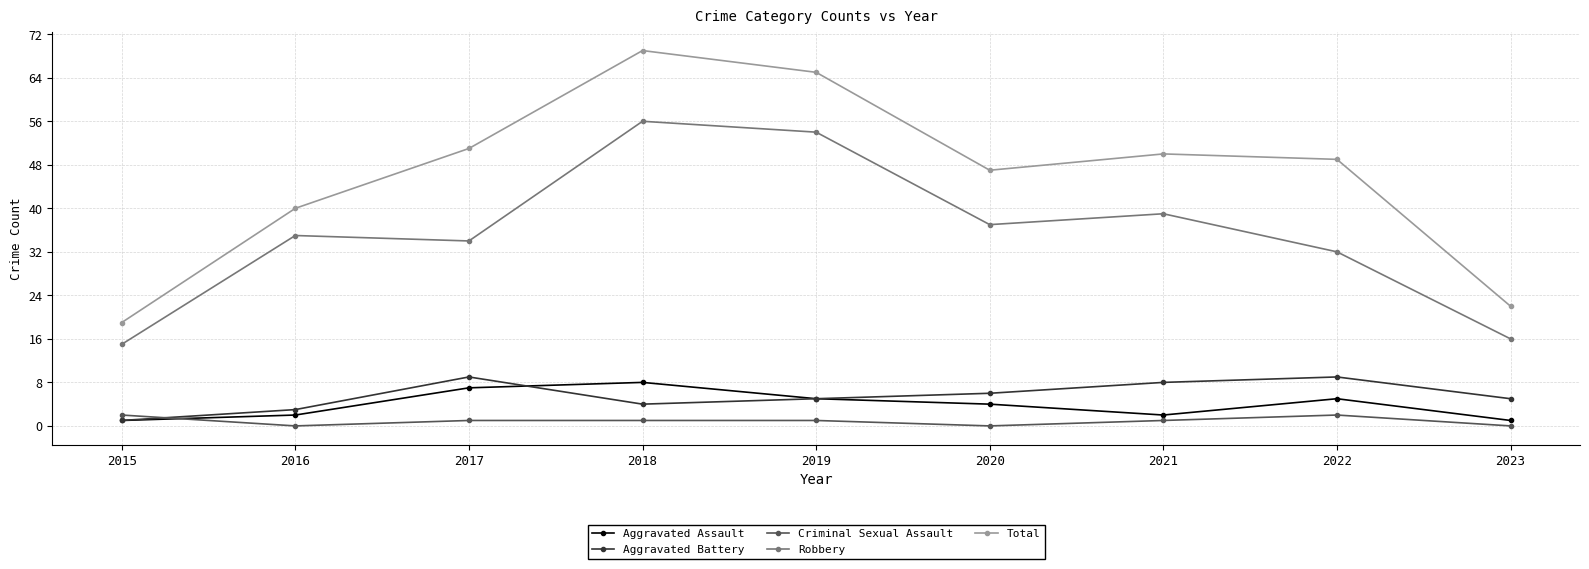

Reading right to left, list all the values displayed in this chart.

Aggravated Assault: 1	5	2	4	5	8	7	2	1
Aggravated Battery: 5	9	8	6	5	4	9	3	1
Criminal Sexual Assault: 0	2	1	0	1	1	1	0	2
Robbery: 16	32	39	37	54	56	34	35	15
Total: 22	49	50	47	65	69	51	40	19